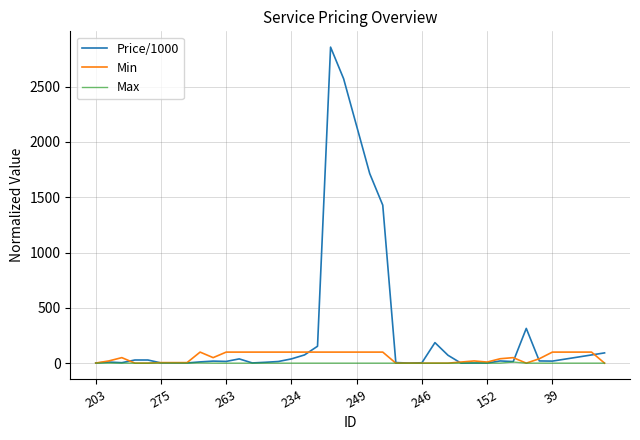

Which series has the largest total across all categories?

Price/1000